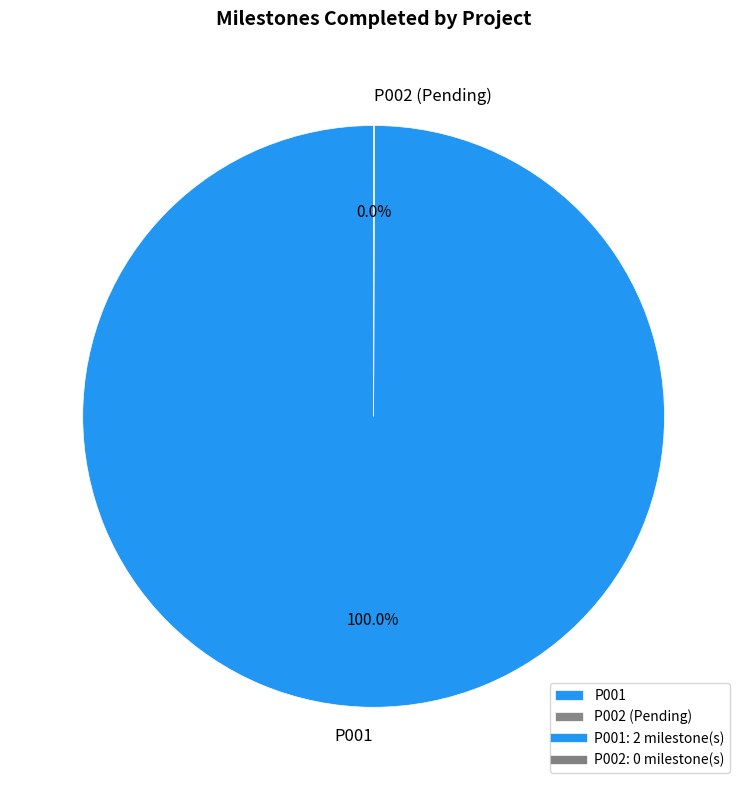

To the nearest percent, what portion does P001 represent?

100%